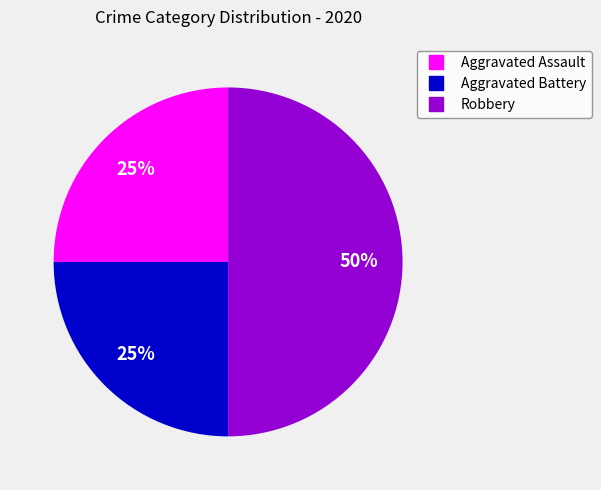

Do Aggravated Battery and Robbery together represent more than half of the pie?

Yes